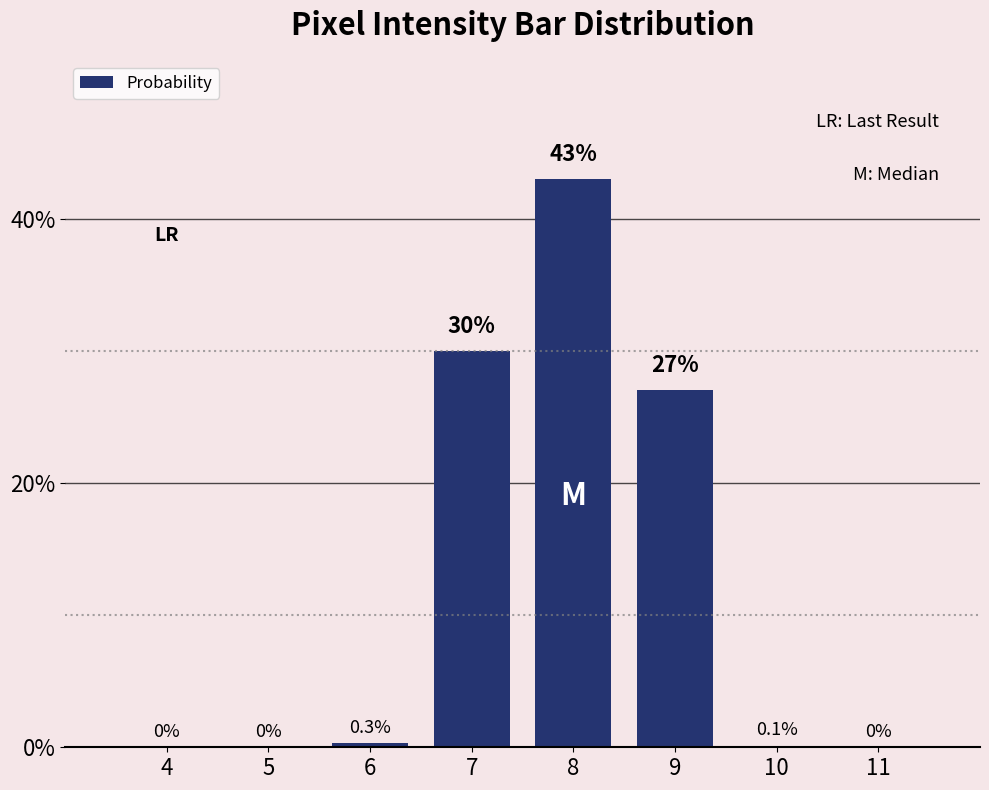

The value at 8 is 43.0. True or false?

True